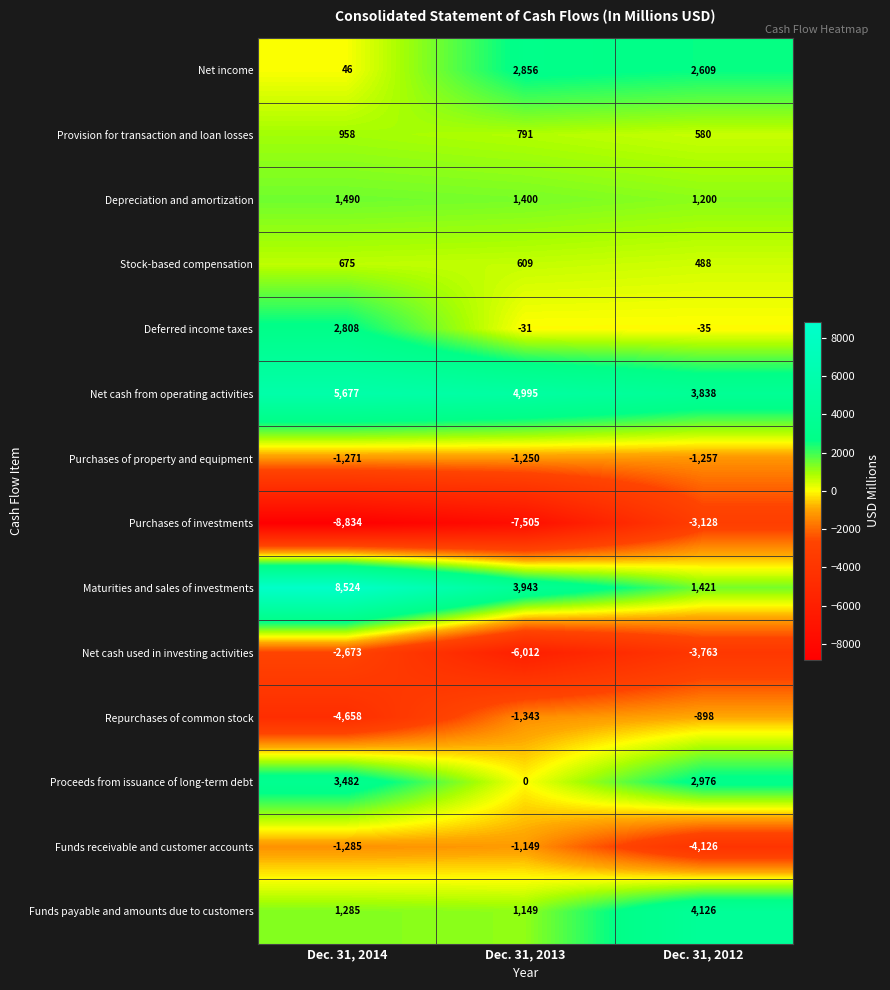

True or false: Net income has a value of 12 at Dec. 31, 2014.

False